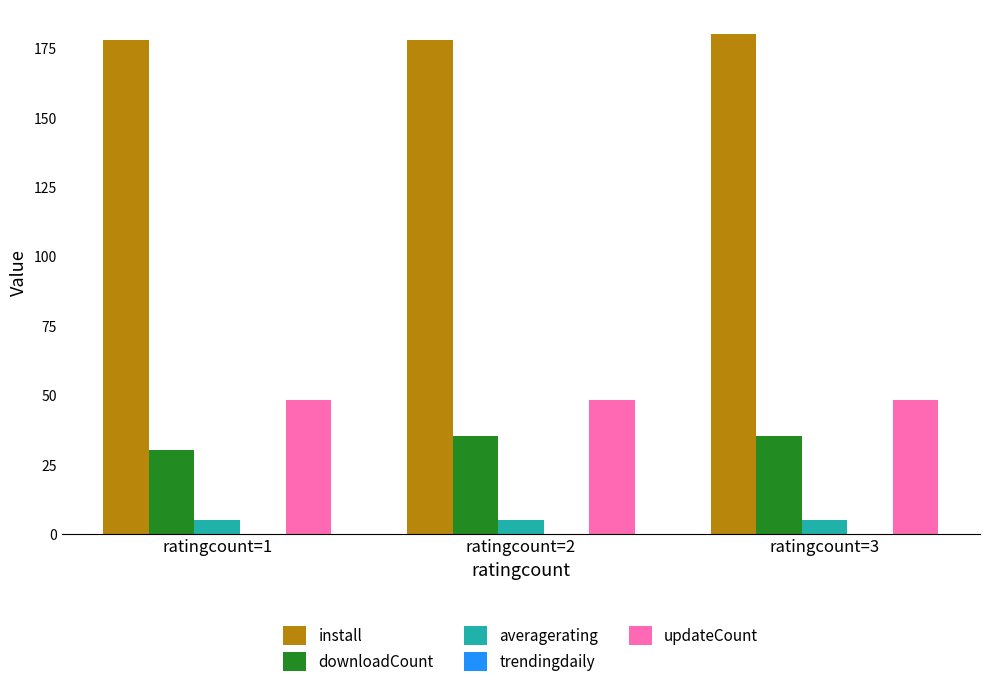

What is the spread (max minus min) of values at ratingcount=3?

175